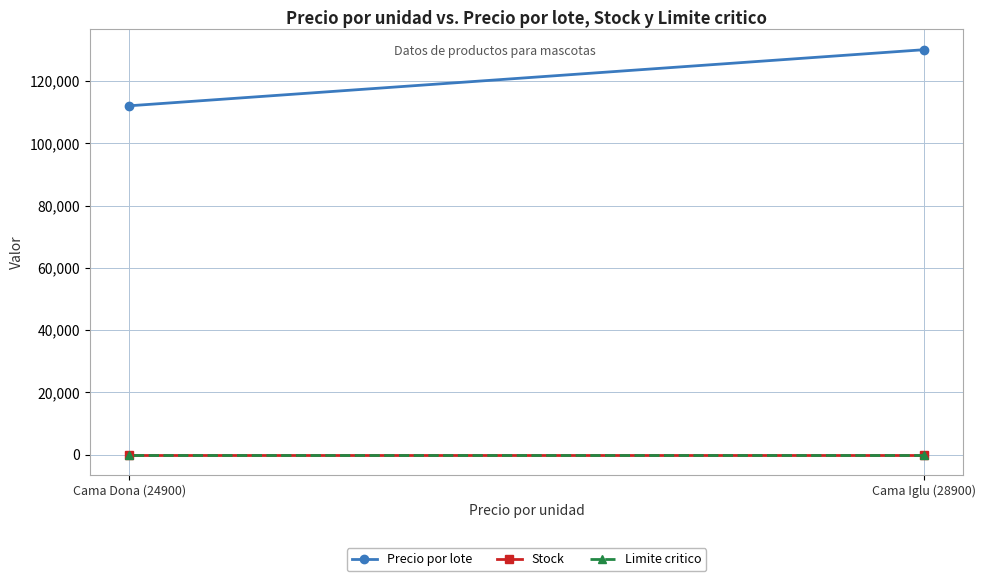

Rank the series at Cama Dona (24900) from highest to lowest value.

Precio por lote, Stock, Limite critico